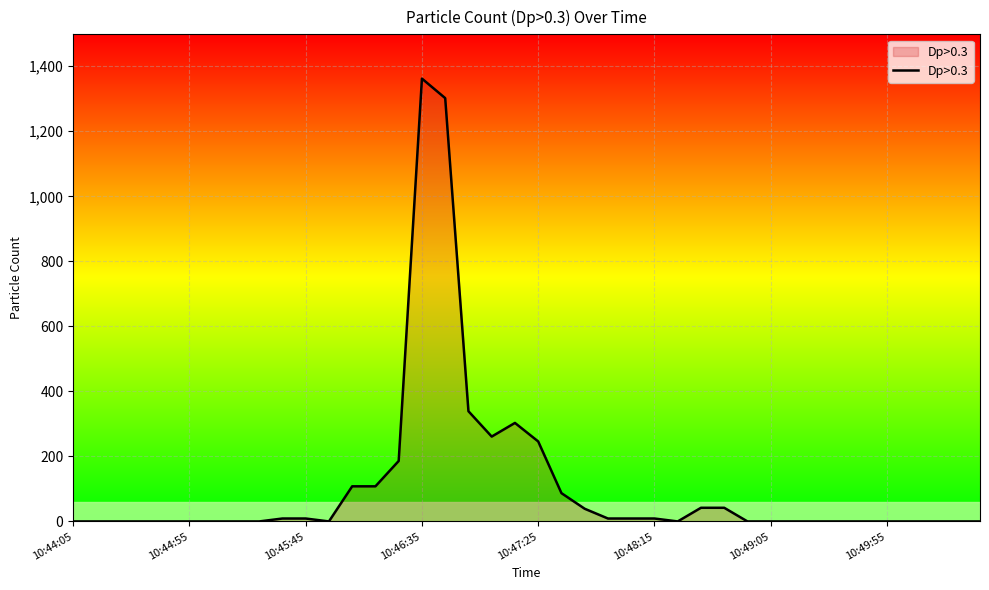

What is the greatest value displayed?

1362